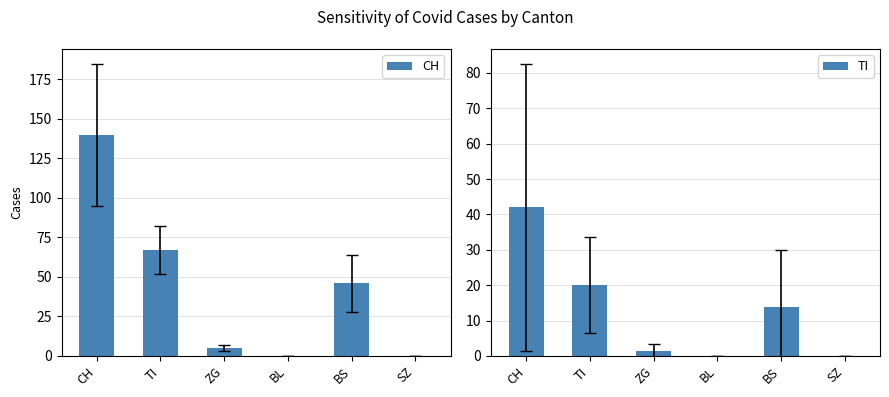

Between ZG and BL, which series saw the biggest shift?

CH